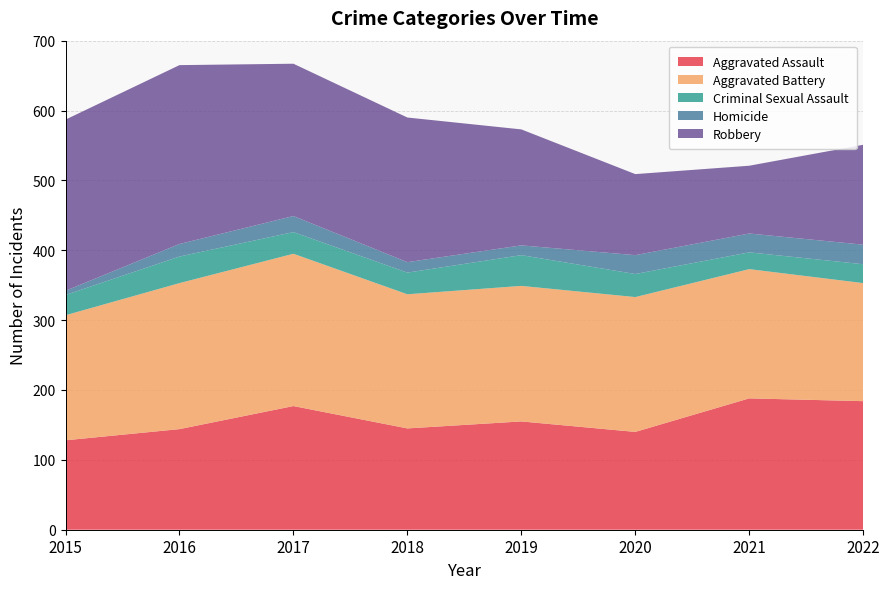

Reading left to right, extract all data points from this chart.

Aggravated Assault: 128	144	177	145	155	140	188	184
Aggravated Battery: 179	209	218	192	194	193	185	169
Criminal Sexual Assault: 29	38	31	31	44	33	24	27
Homicide: 6	18	23	15	14	27	27	28
Robbery: 245	256	218	207	166	116	97	143